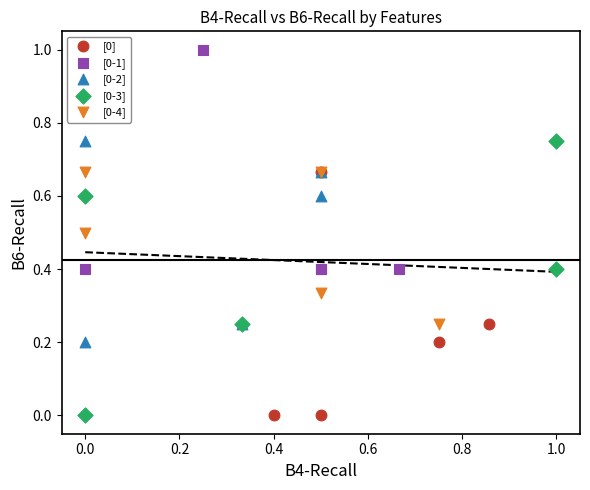

Which series reaches the maximum Y coordinate?

[0-1]